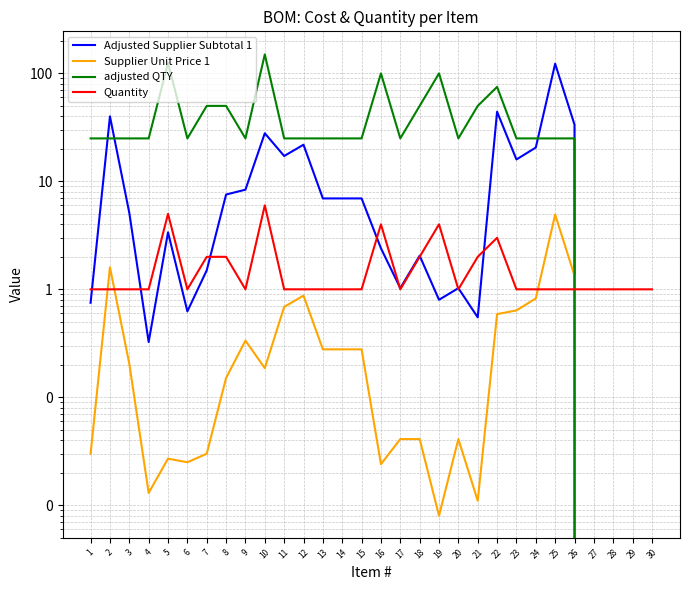

What is the value of the adjusted QTY point at the 15th from the left?

25.0